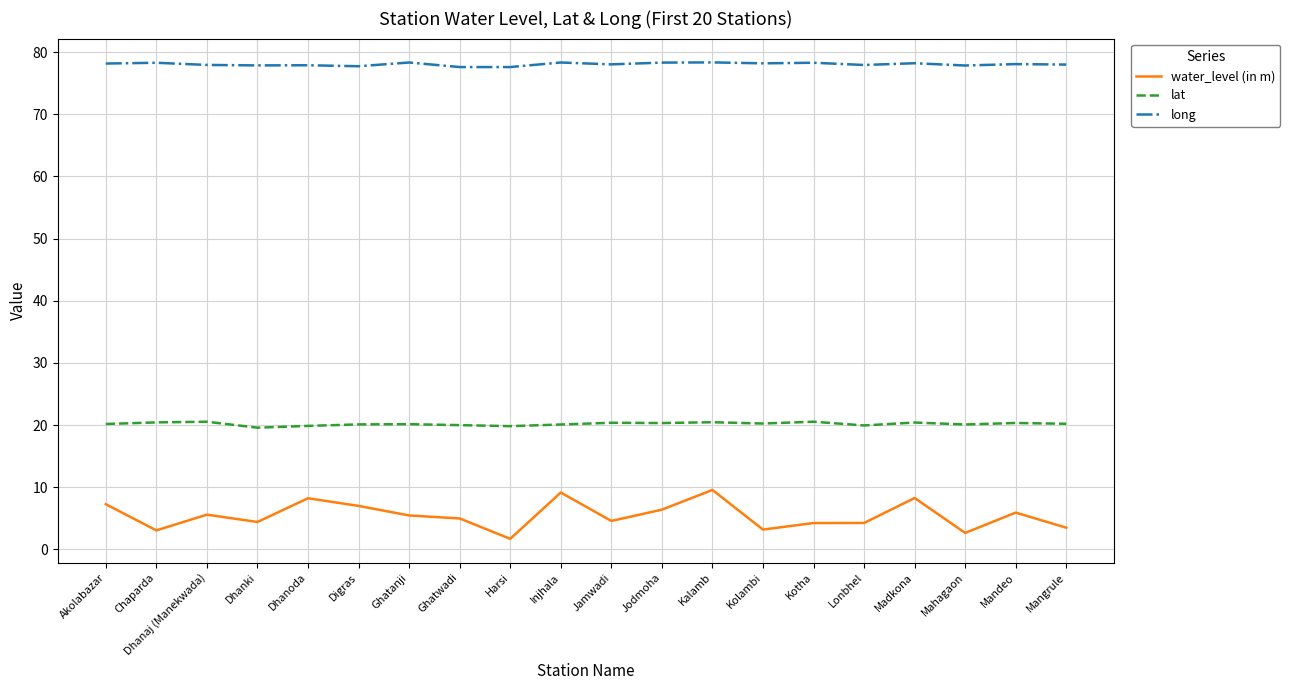

The lat series shows 9.2 at Harsi. True or false?

False